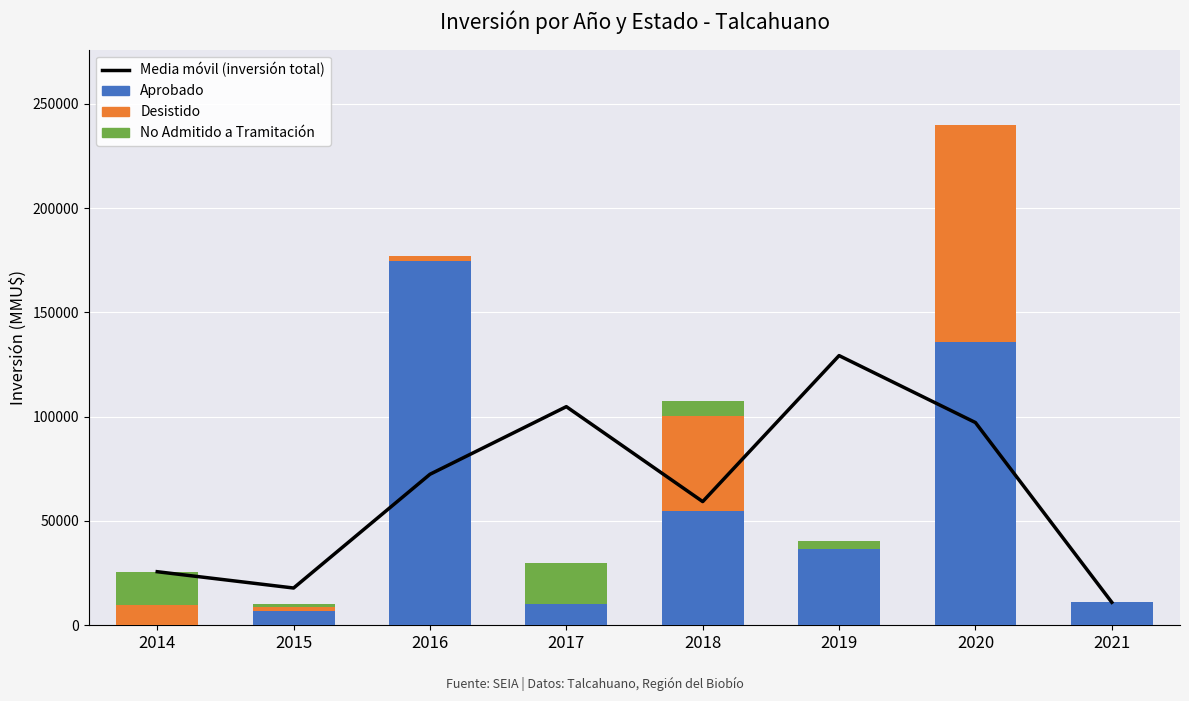

What is the difference between the maximum and minimum values in the Desistido series?

104000.0